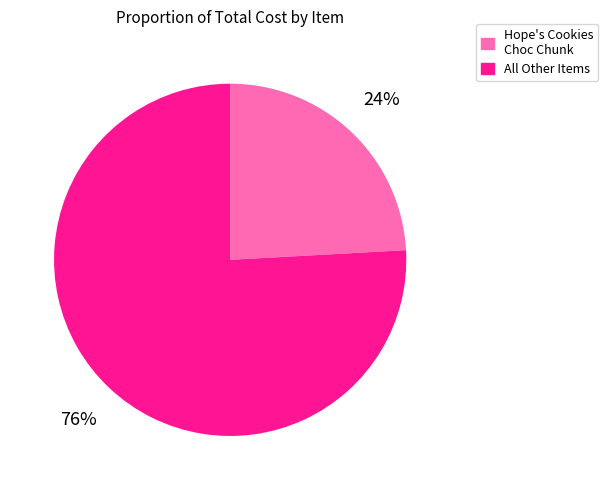

Is there a majority slice in this chart?

Yes